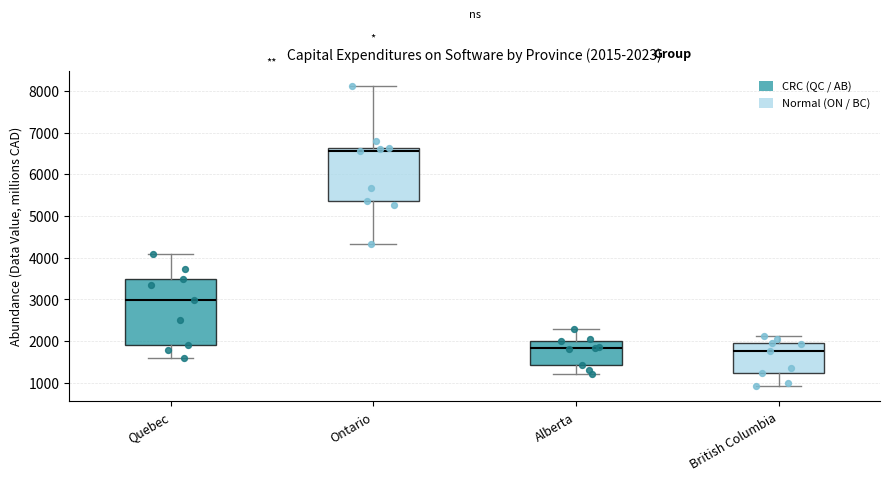

Which box has the highest median line?

Ontario